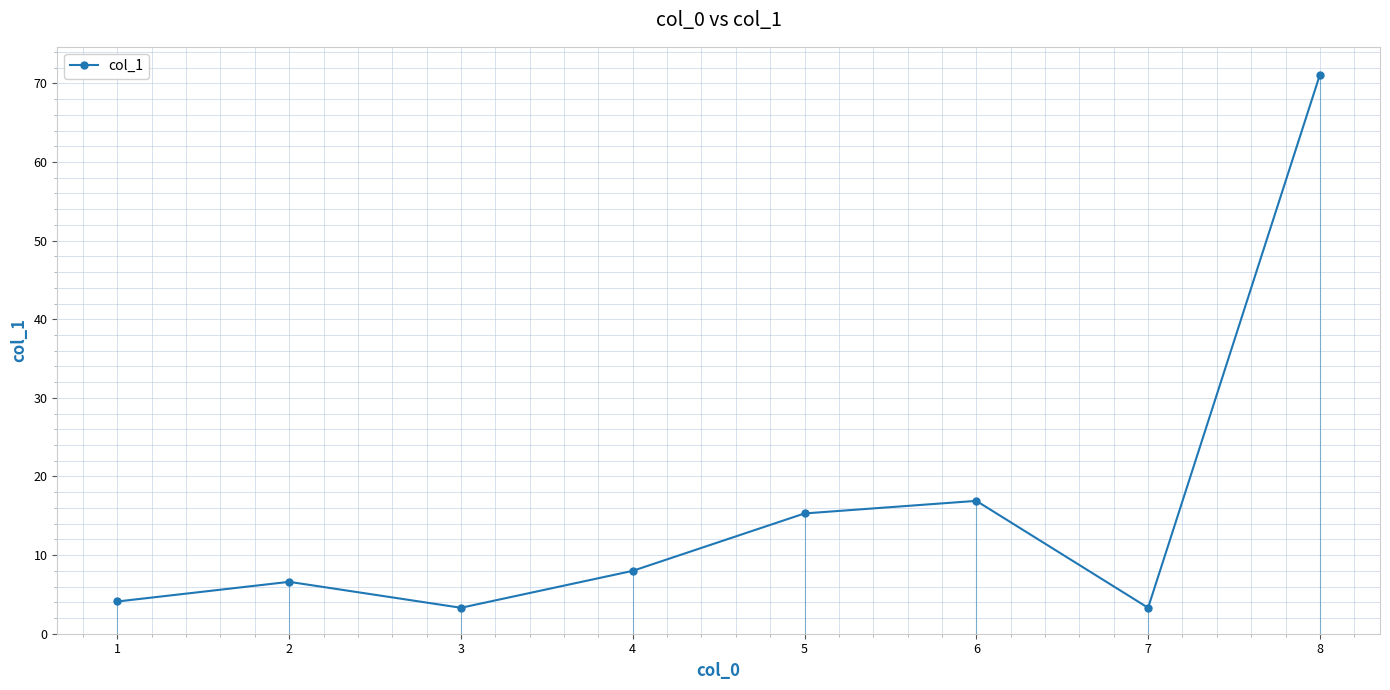

True or false: the data shows 71.1 at 8.

True